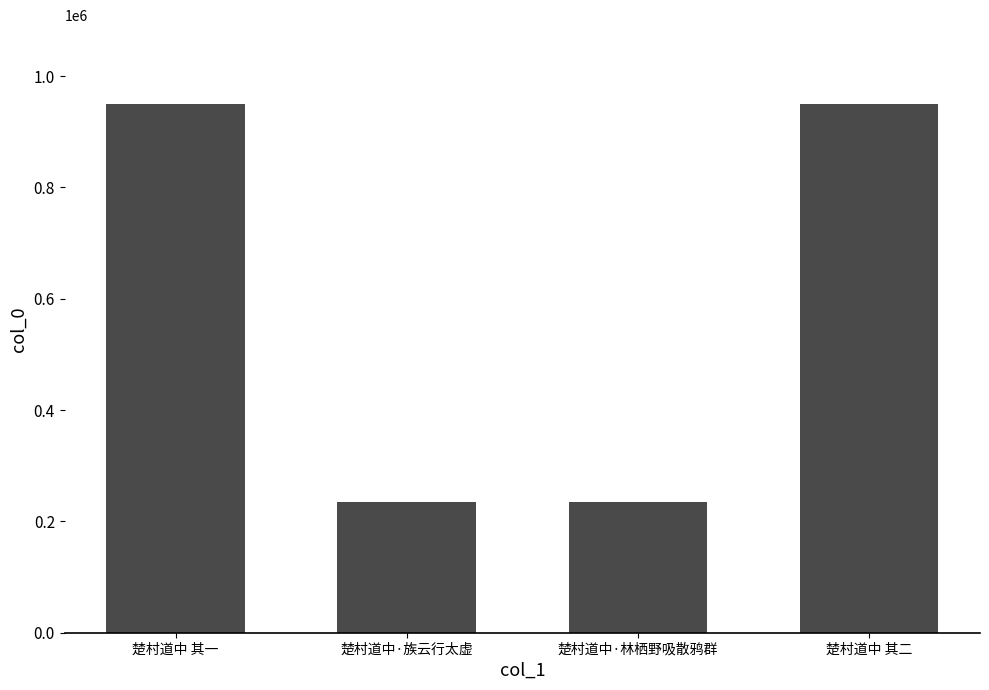

How many data points are less than 949066?

2